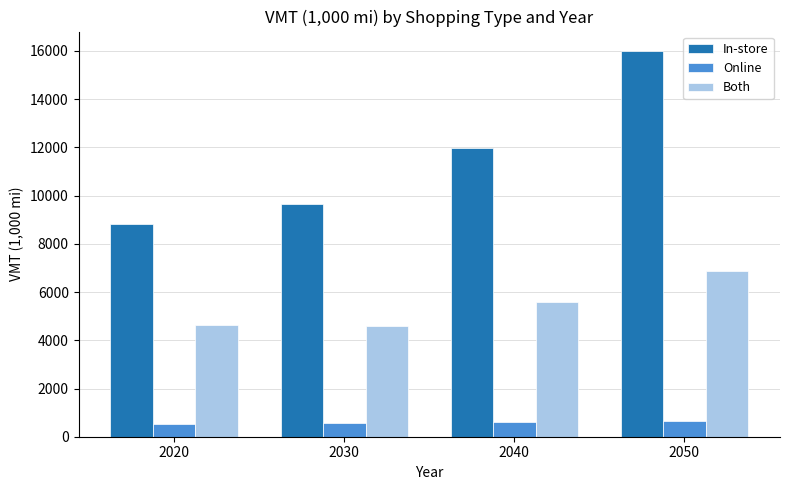

Rank the series by their average value, from highest to lowest.

In-store, Both, Online